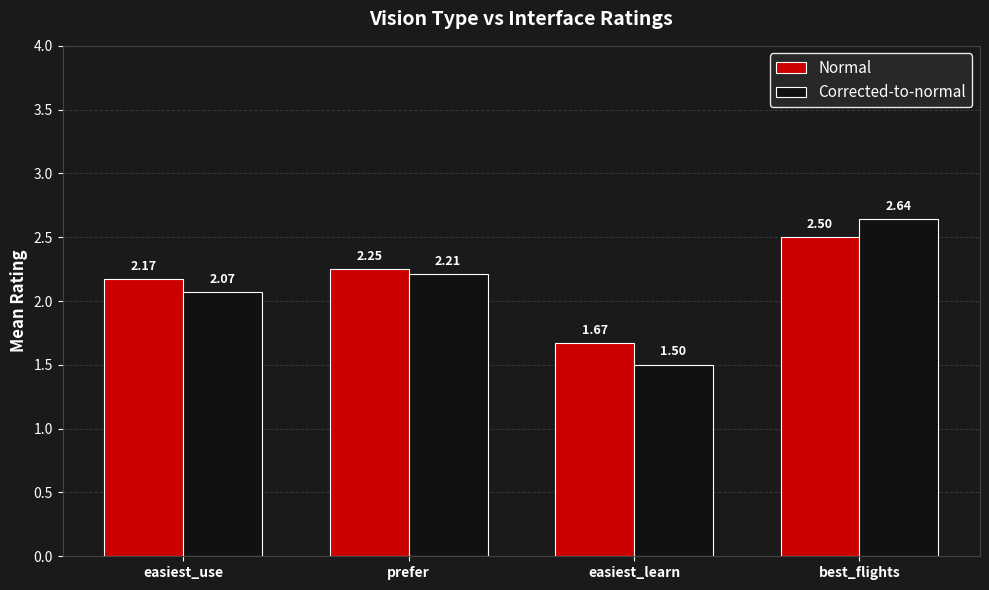

At which label does Normal first exceed 2?

easiest_use